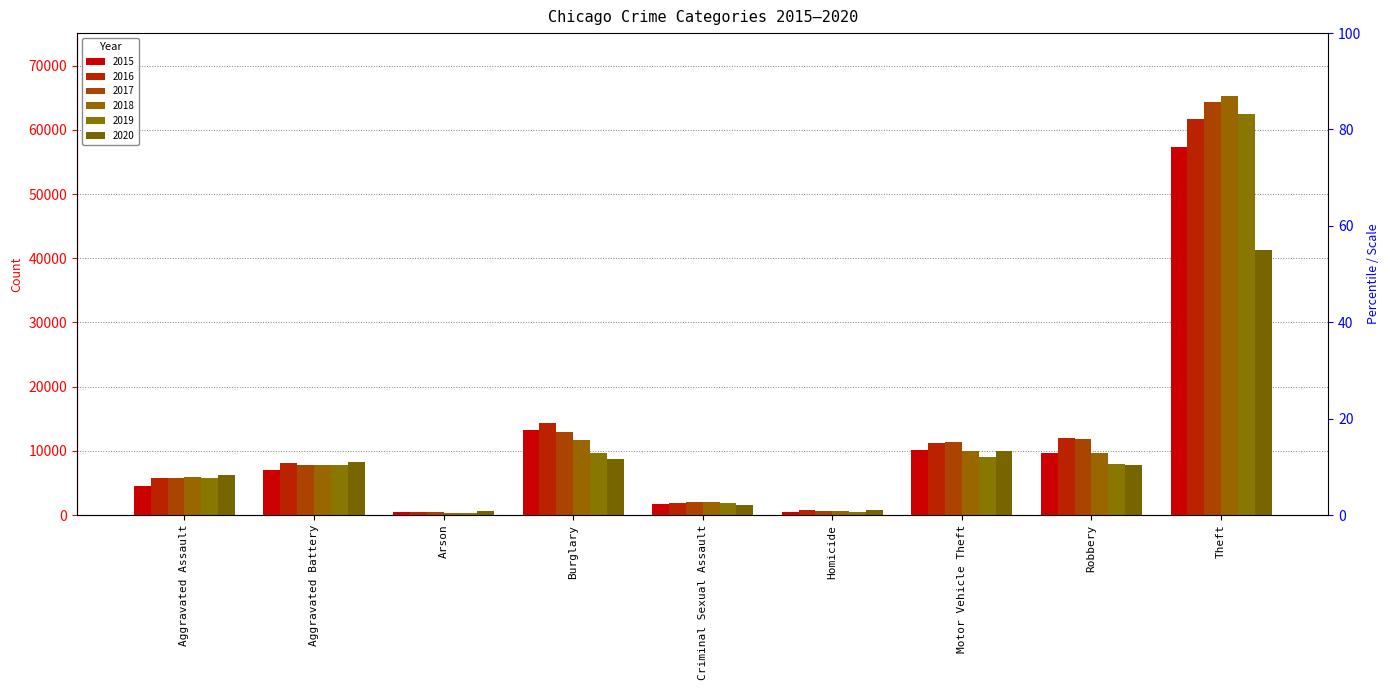

Reading right to left, extract all data points from this chart.

2015: Theft=57353	Robbery=9638	Motor Vehicle Theft=10068	Homicide=496	Criminal Sexual Assault=1718	Burglary=13184	Arson=453	Aggravated Battery=7018	Aggravated Assault=4480
2016: Theft=61626	Robbery=11960	Motor Vehicle Theft=11285	Homicide=786	Criminal Sexual Assault=1871	Burglary=14289	Arson=516	Aggravated Battery=8085	Aggravated Assault=5713
2017: Theft=64386	Robbery=11881	Motor Vehicle Theft=11380	Homicide=672	Criminal Sexual Assault=1998	Burglary=13001	Arson=444	Aggravated Battery=7845	Aggravated Assault=5793
2018: Theft=65290	Robbery=9681	Motor Vehicle Theft=9985	Homicide=588	Criminal Sexual Assault=2057	Burglary=11747	Arson=373	Aggravated Battery=7734	Aggravated Assault=6002
2019: Theft=62499	Robbery=7995	Motor Vehicle Theft=8978	Homicide=499	Criminal Sexual Assault=1932	Burglary=9639	Arson=376	Aggravated Battery=7858	Aggravated Assault=5841
2020: Theft=41350	Robbery=7855	Motor Vehicle Theft=9962	Homicide=787	Criminal Sexual Assault=1508	Burglary=8758	Arson=588	Aggravated Battery=8320	Aggravated Assault=6265